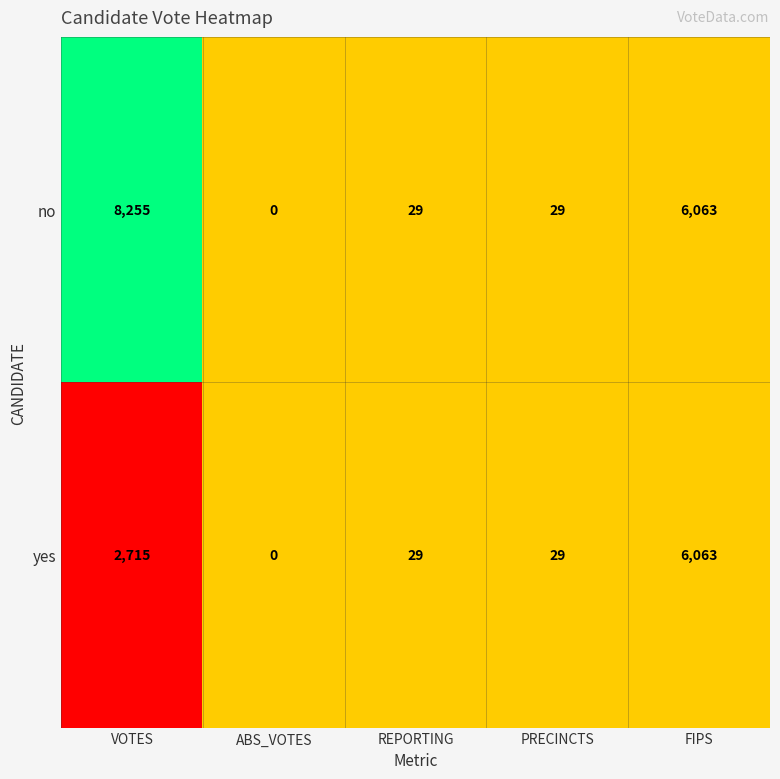

Which category has the highest value across all series?

VOTES